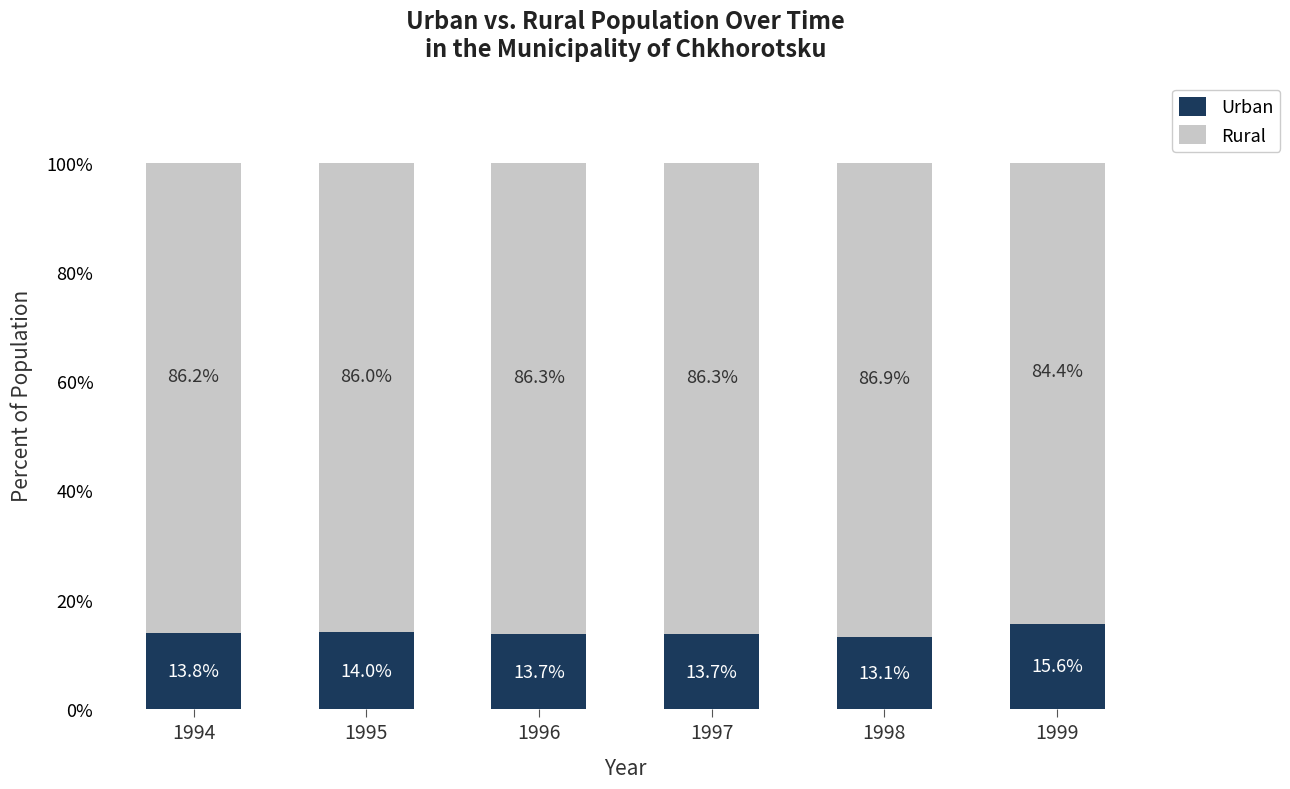

Reading right to left, transcribe the values for Urban.

1999=15.6	1998=13.1	1997=13.7	1996=13.7	1995=14.0	1994=13.8